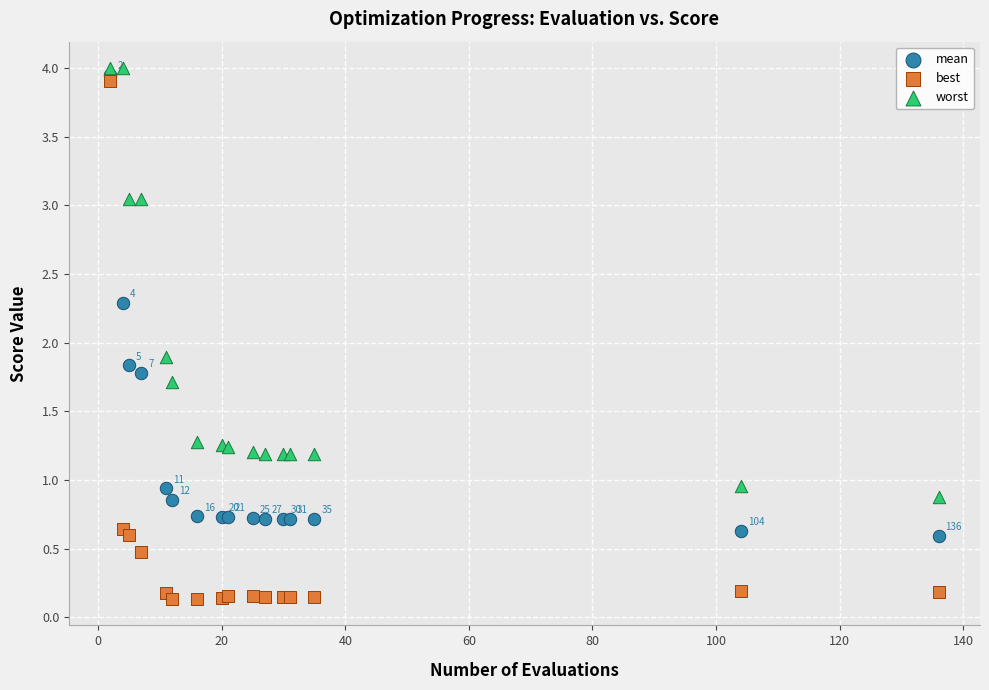

In the worst series, what Y value is closest to 2?

1.9